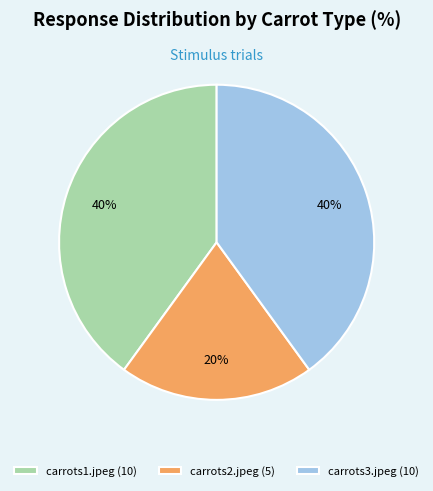

Is carrots3.jpeg (10) the majority of the pie?

No